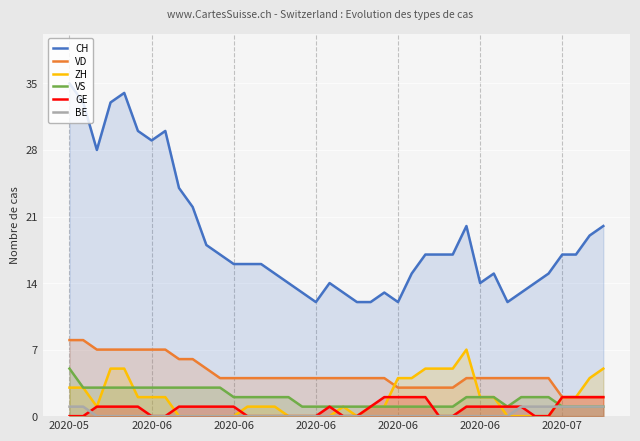

True or false: ZH has more than 0 interior local peaks.

True